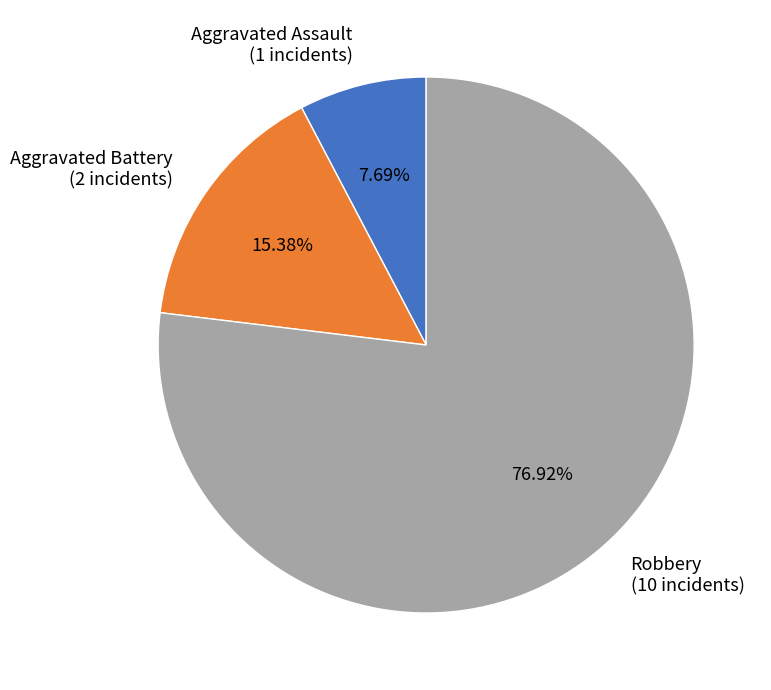

What is the smallest slice in the pie chart?

Aggravated Assault (1 incidents)